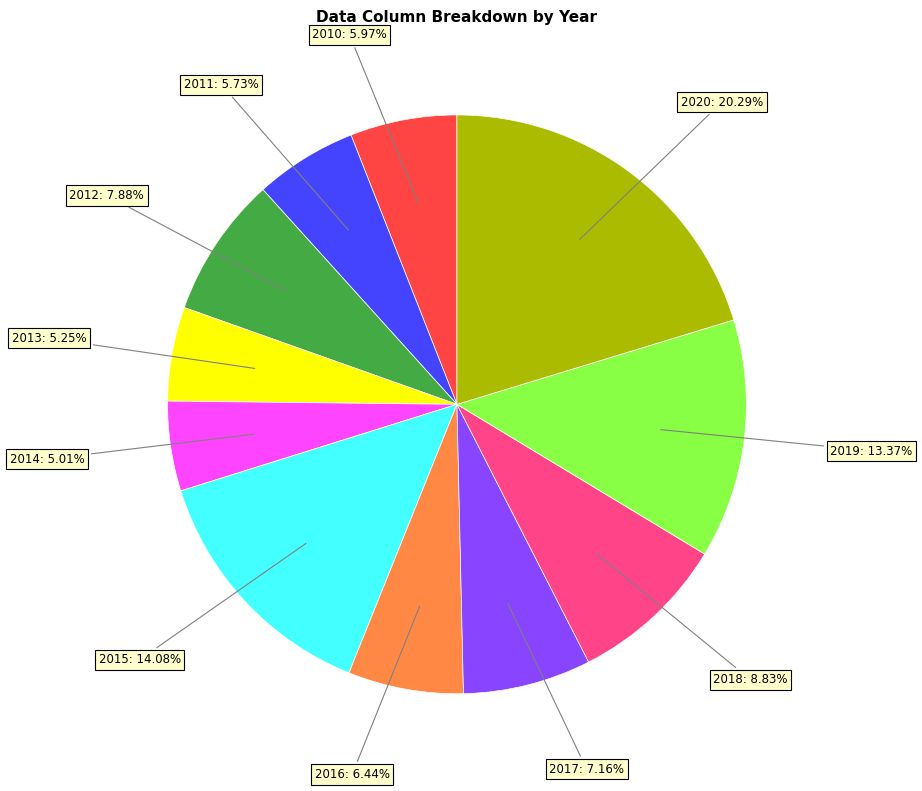

Is there any slice that represents more than half of the pie?

No